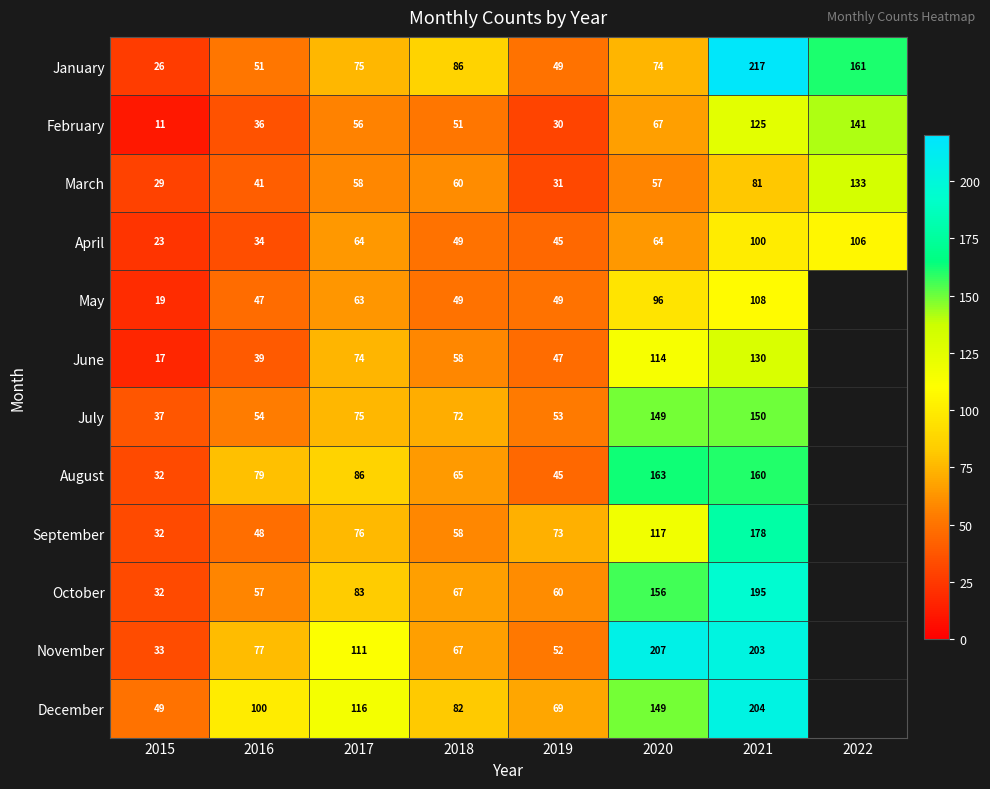

At 2016, list the series in order from smallest to largest.

April, February, June, March, May, September, January, July, October, November, August, December